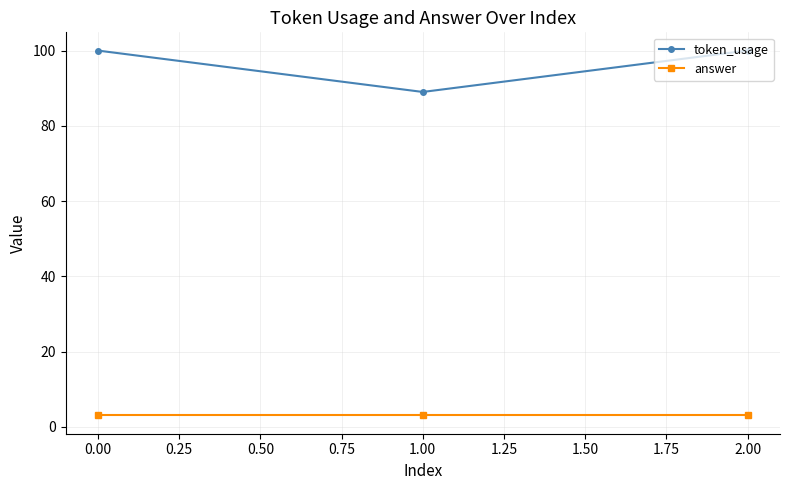

At how many categories does at least one series exceed 74?

3